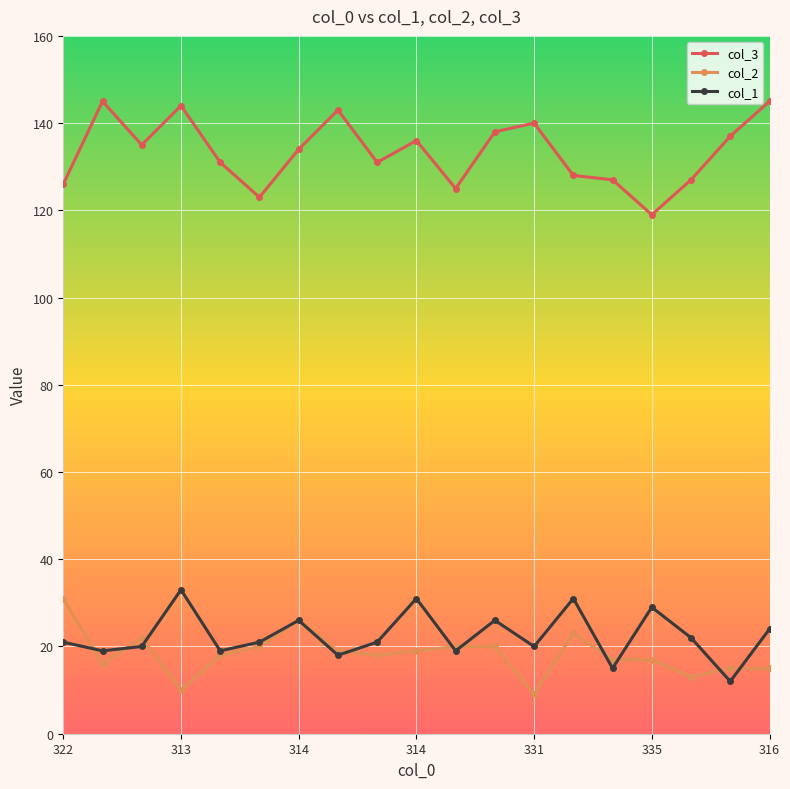

Which series has the largest range (max minus min)?

col_3